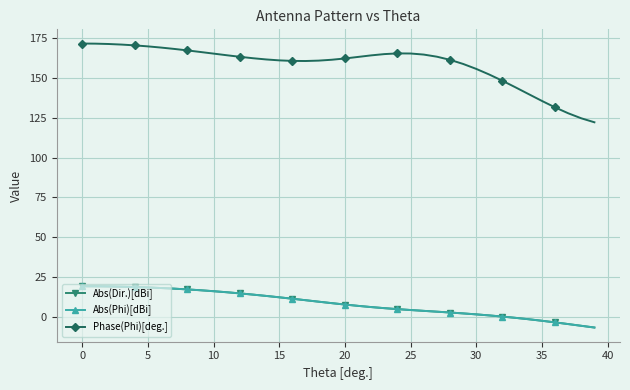

At which label does Phase(Phi)[deg.] reach its minimum?

39